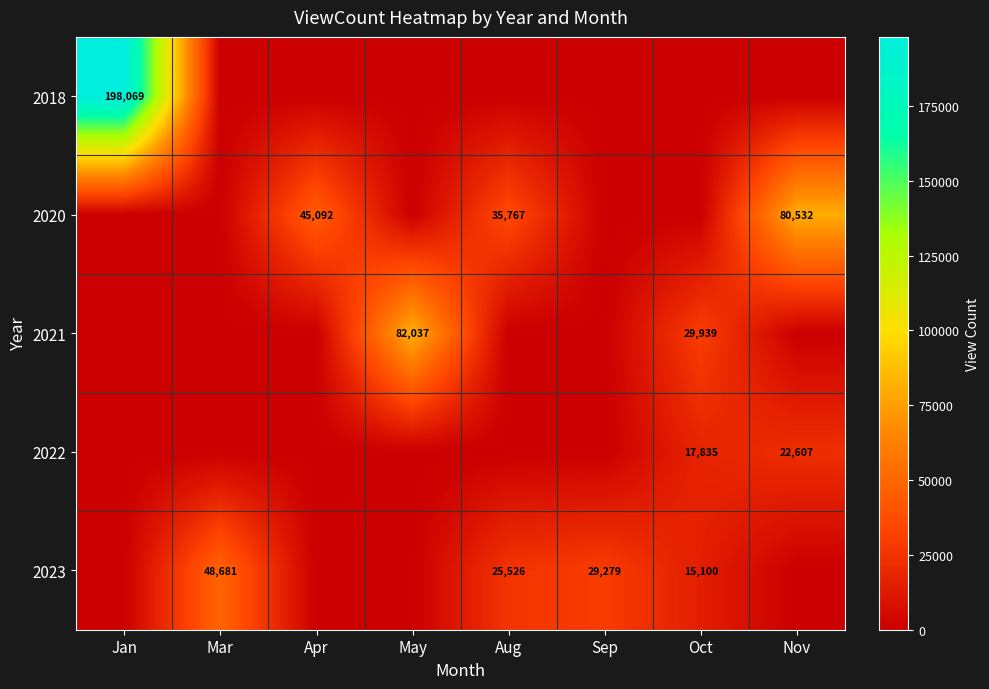

What is the difference between the highest and lowest values at Jan?

198069